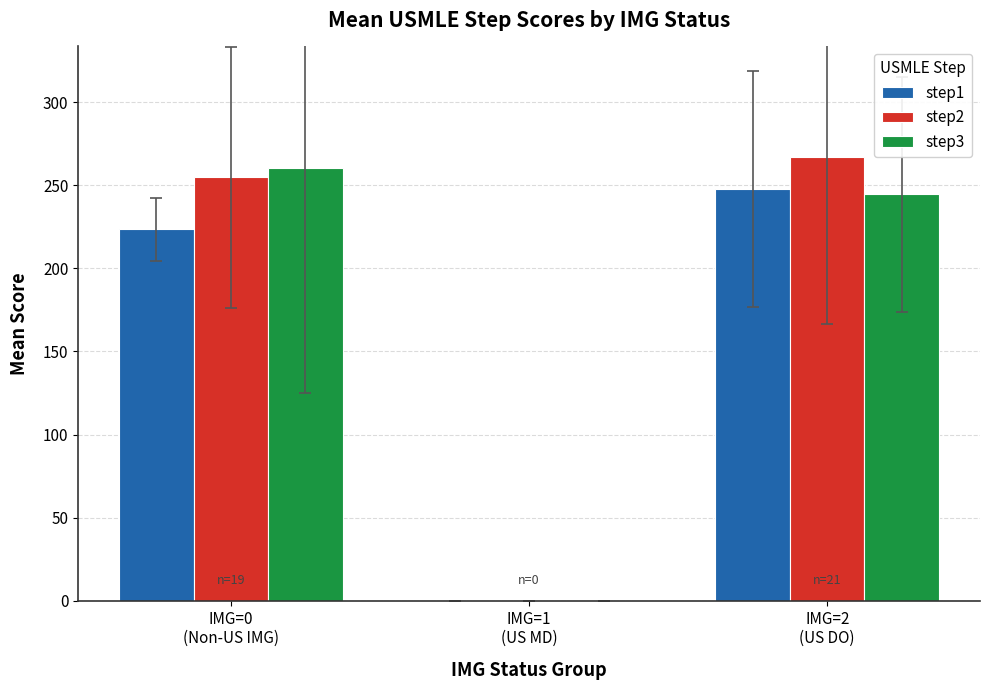

What is the sum of all step3 values?

504.6